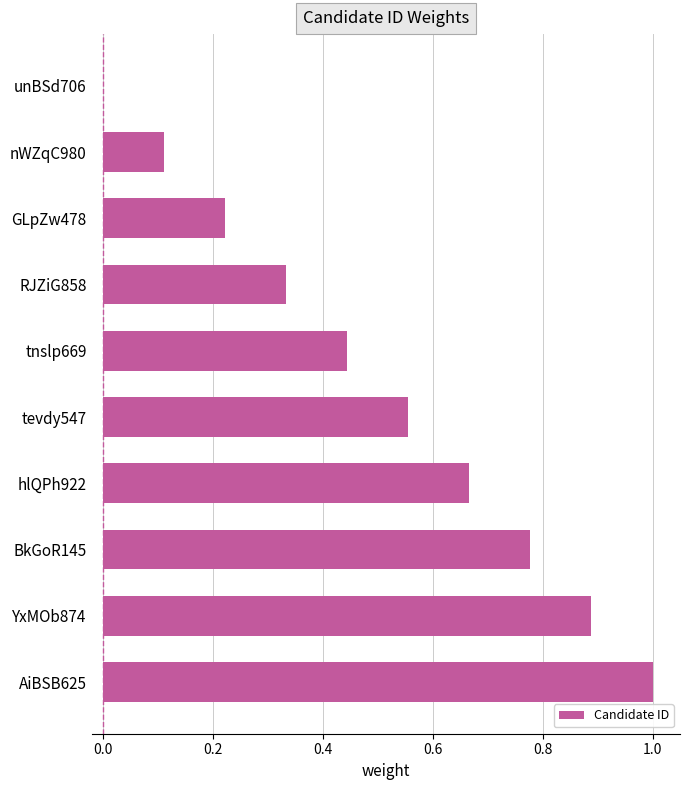

The value at BkGoR145 is 0.3. True or false?

False